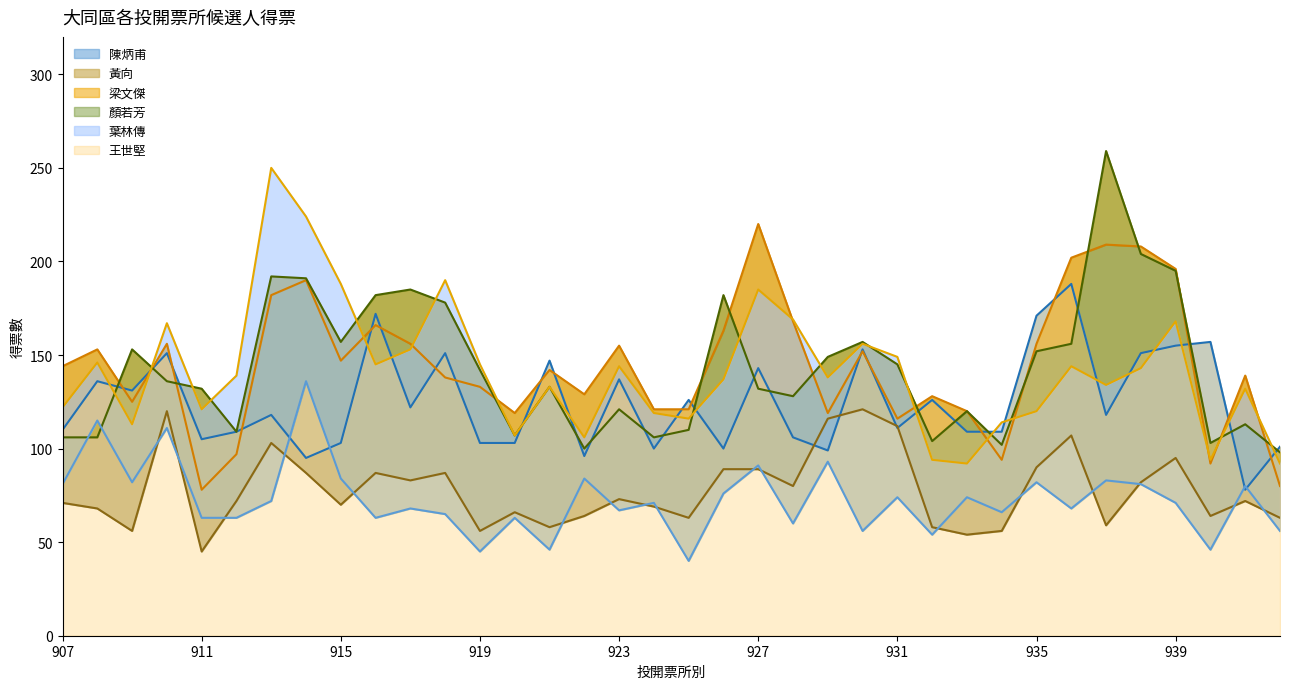

Which label corresponds to the smallest value in the chart?

925